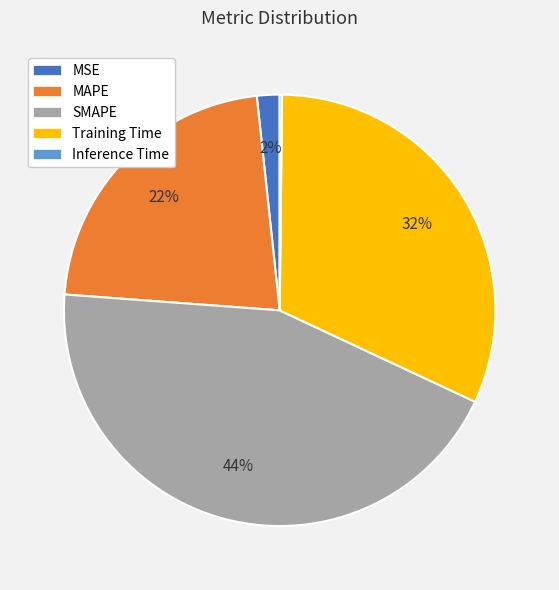

Which category has the biggest portion of the pie?

SMAPE